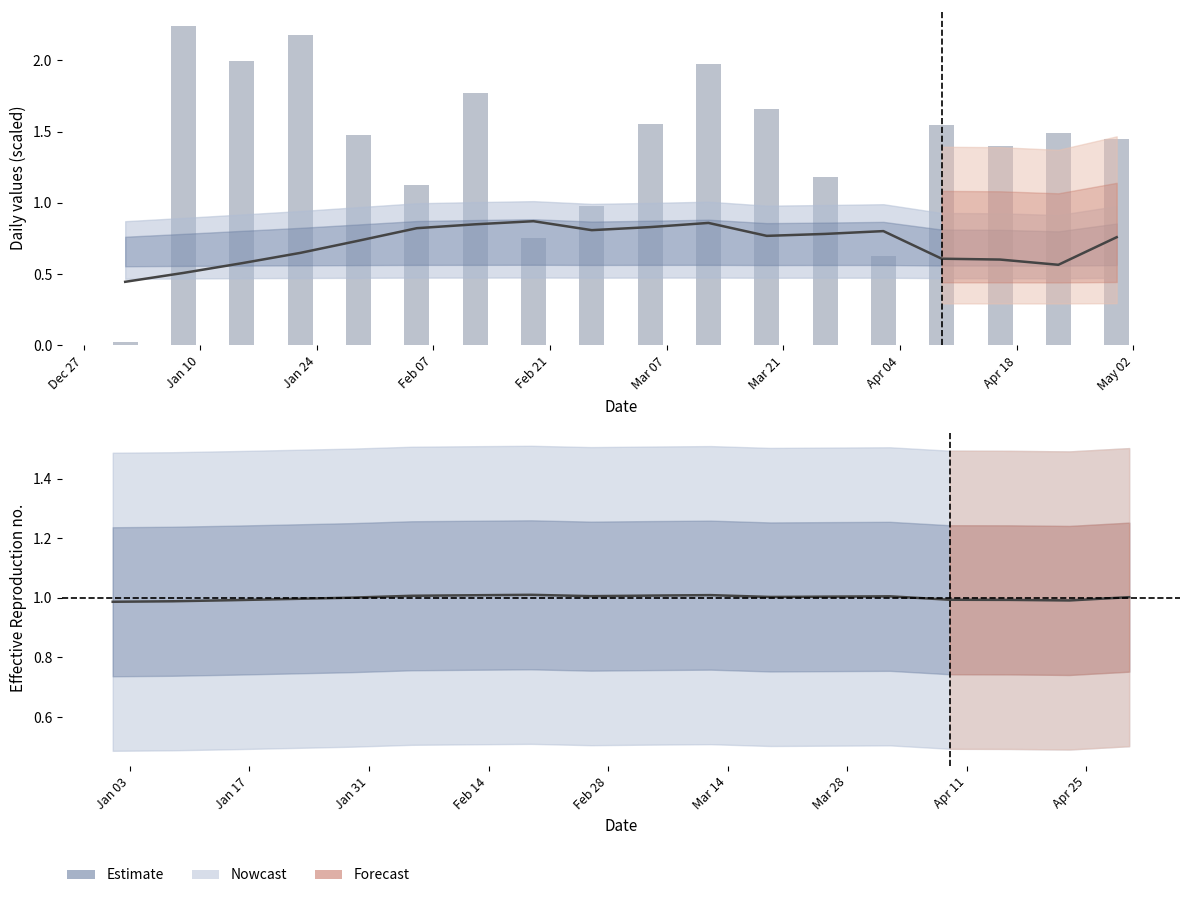

At how many categories does at least one series exceed 2?

2